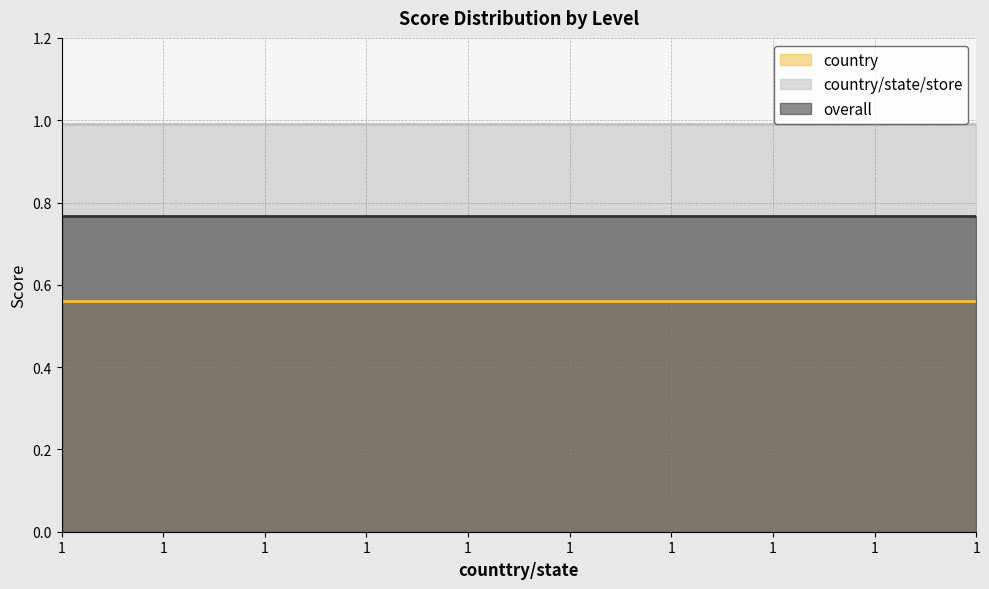

At which label is country closest to 0?

1